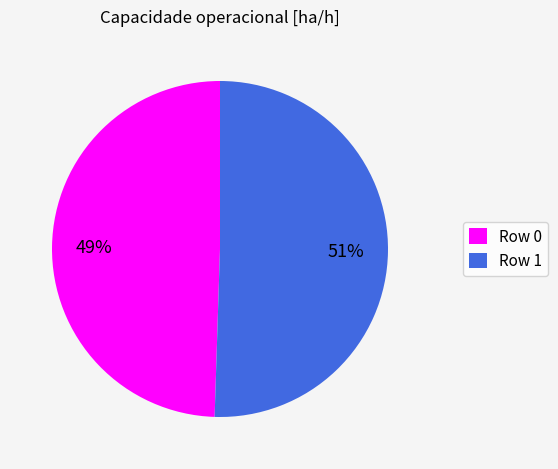

Which slice is the largest?

Row 1